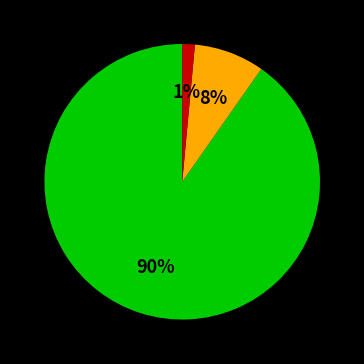

Count the number of slices in the pie.

3